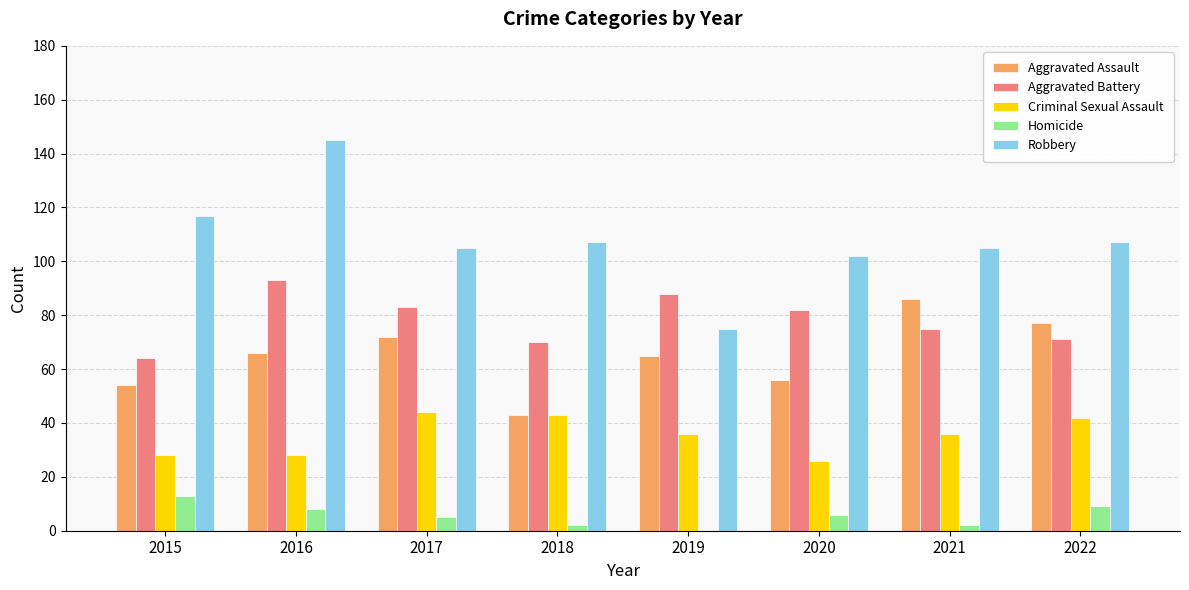

The value of Robbery at 2022 is 107. True or false?

True